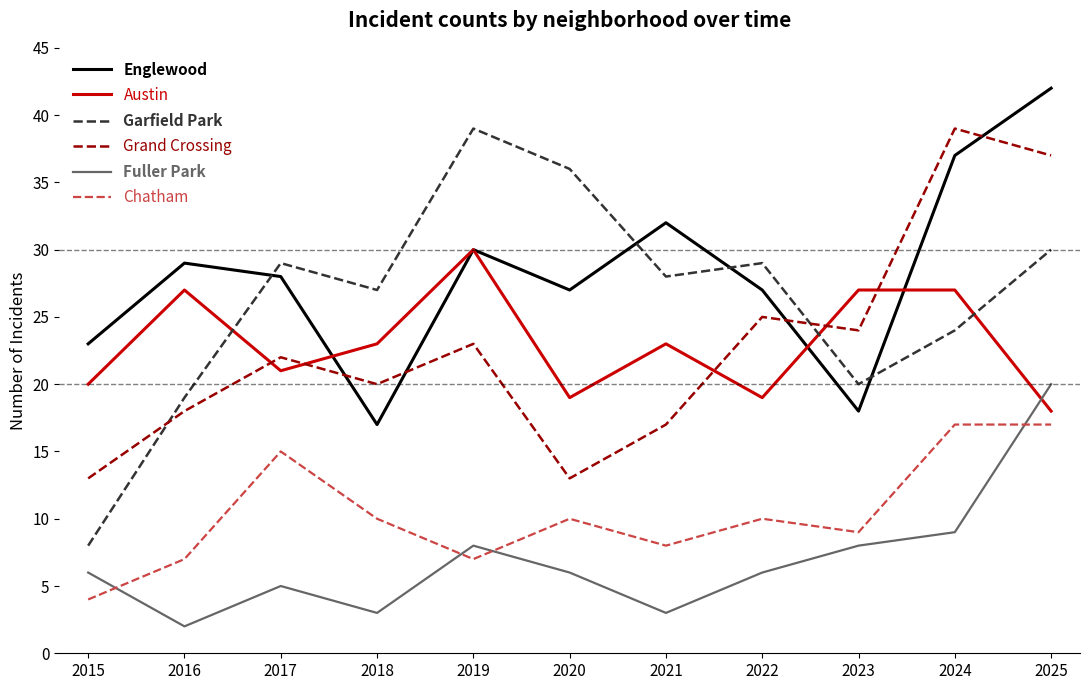

Reading left to right, what are all the values shown in this chart?

Englewood: 2015=23	2016=29	2017=28	2018=17	2019=30	2020=27	2021=32	2022=27	2023=18	2024=37	2025=42
Austin: 2015=20	2016=27	2017=21	2018=23	2019=30	2020=19	2021=23	2022=19	2023=27	2024=27	2025=18
Garfield Park: 2015=8	2016=19	2017=29	2018=27	2019=39	2020=36	2021=28	2022=29	2023=20	2024=24	2025=30
Grand Crossing: 2015=13	2016=18	2017=22	2018=20	2019=23	2020=13	2021=17	2022=25	2023=24	2024=39	2025=37
Fuller Park: 2015=6	2016=2	2017=5	2018=3	2019=8	2020=6	2021=3	2022=6	2023=8	2024=9	2025=20
Chatham: 2015=4	2016=7	2017=15	2018=10	2019=7	2020=10	2021=8	2022=10	2023=9	2024=17	2025=17